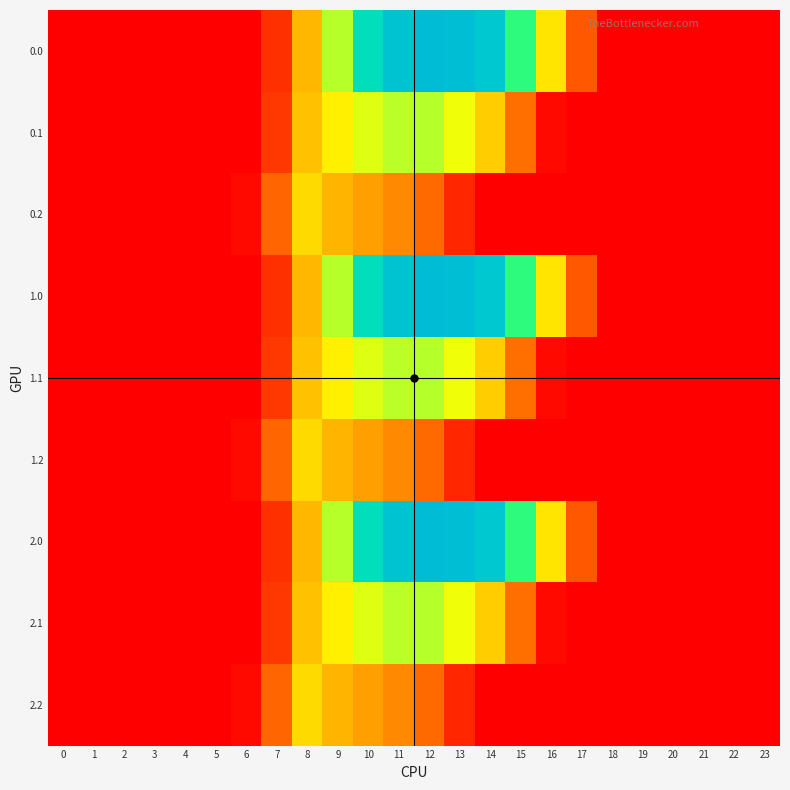

At 15, list the series in order from smallest to largest.

0.2, 1.2, 2.2, 0.1, 1.1, 2.1, 0.0, 1.0, 2.0